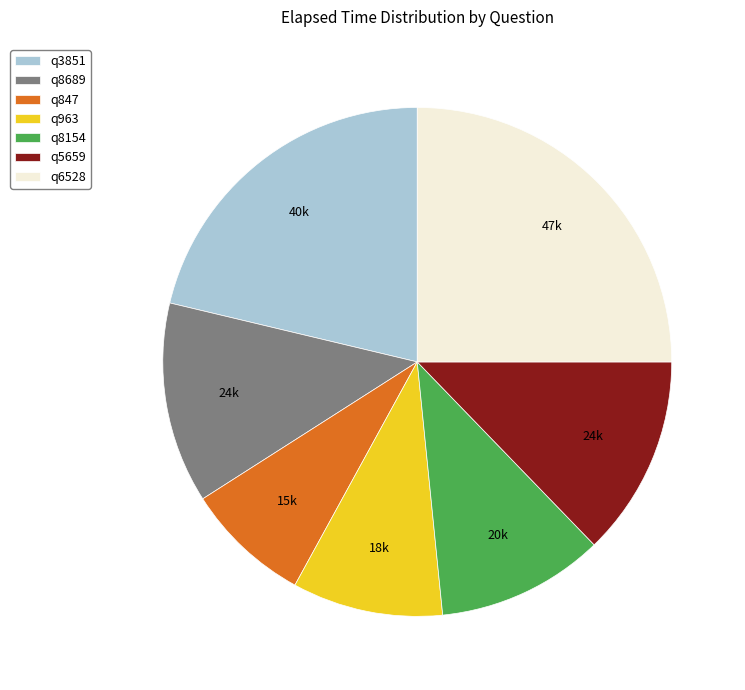

Is the sum of q847 and q3851 greater than half?

No